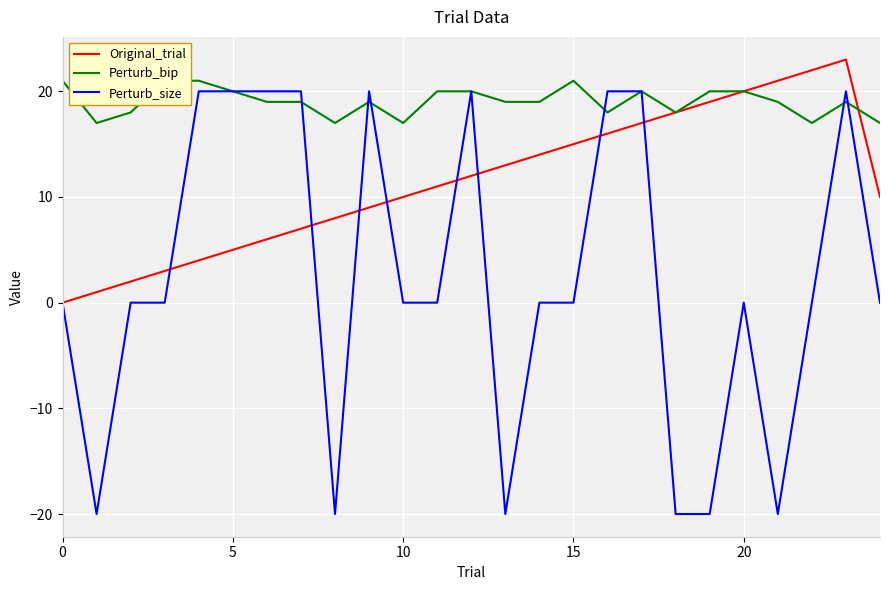

What is the highest value of the Perturb_size series?

20